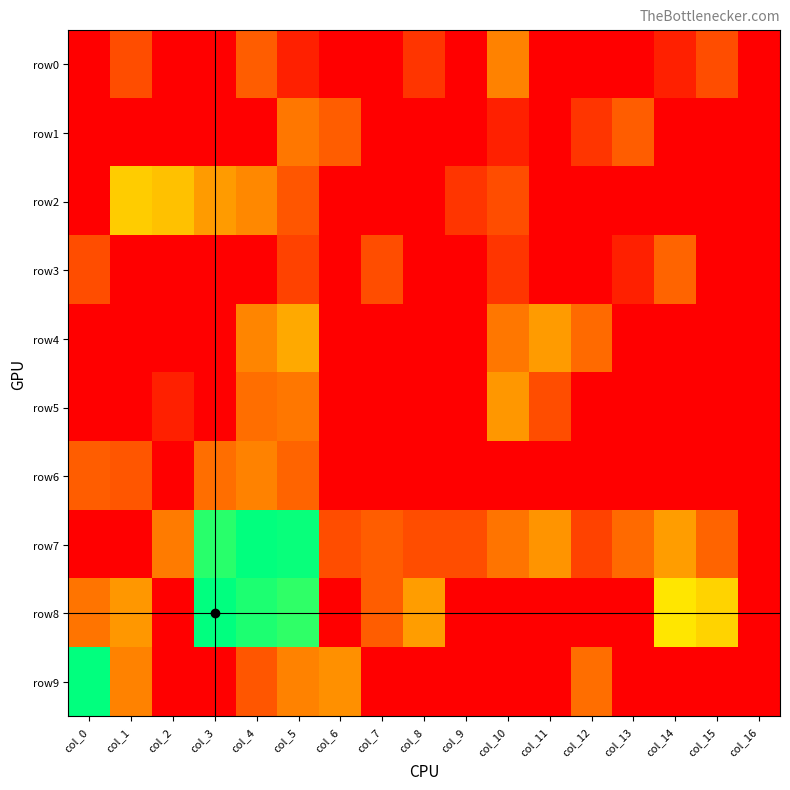

Which series has the widest spread of values?

row8